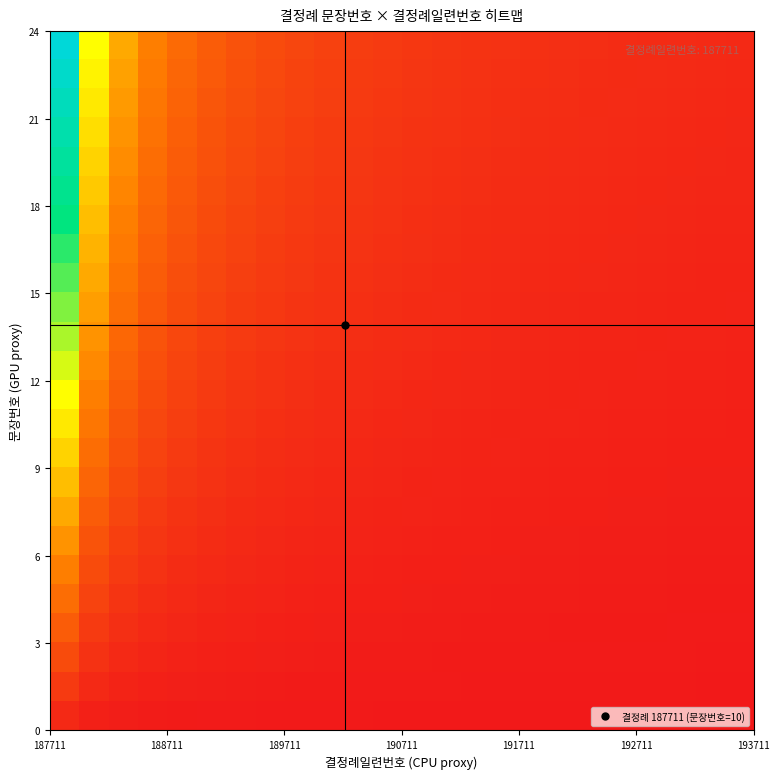

How many series are shown in this chart?

24